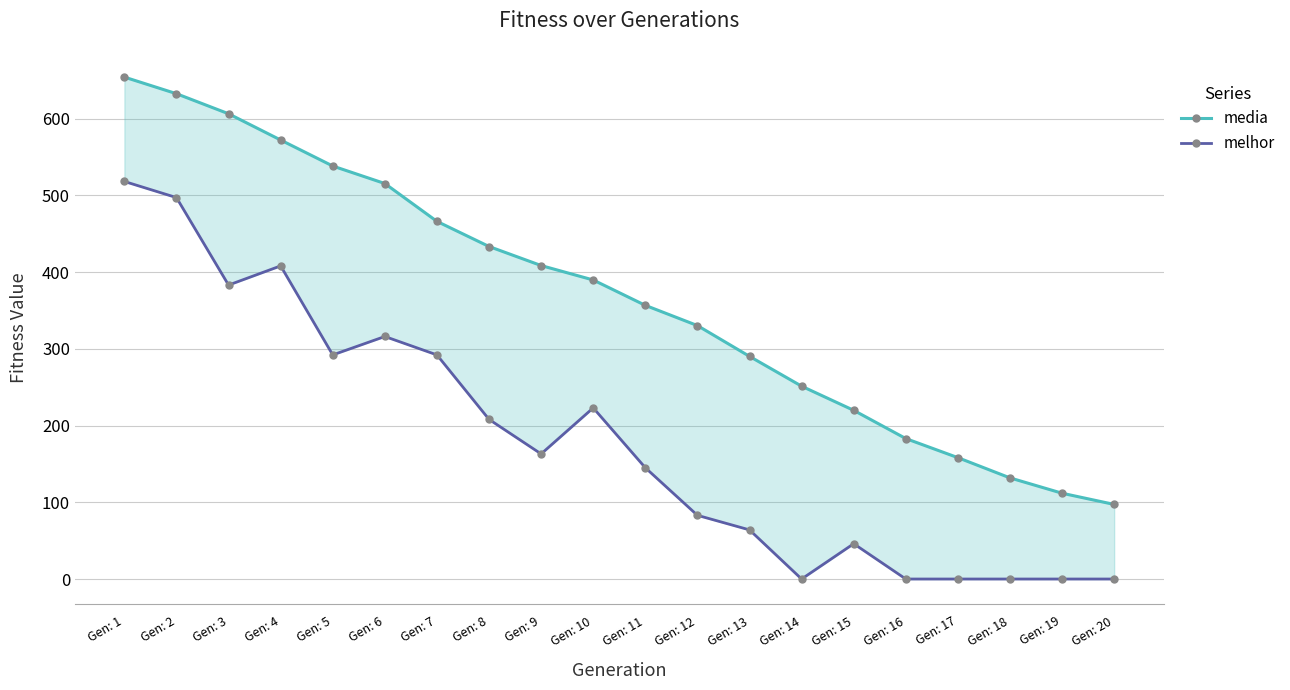

What is the difference between the highest and lowest values at Gen: 11?

211.6